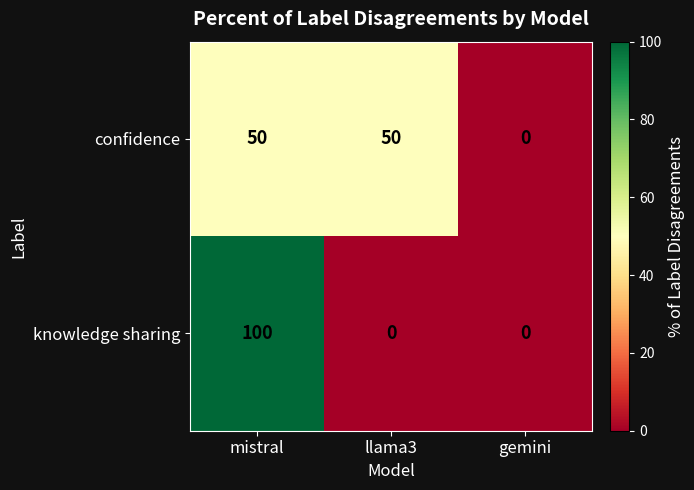

True or false: knowledge sharing has a value of 55 at llama3.

False